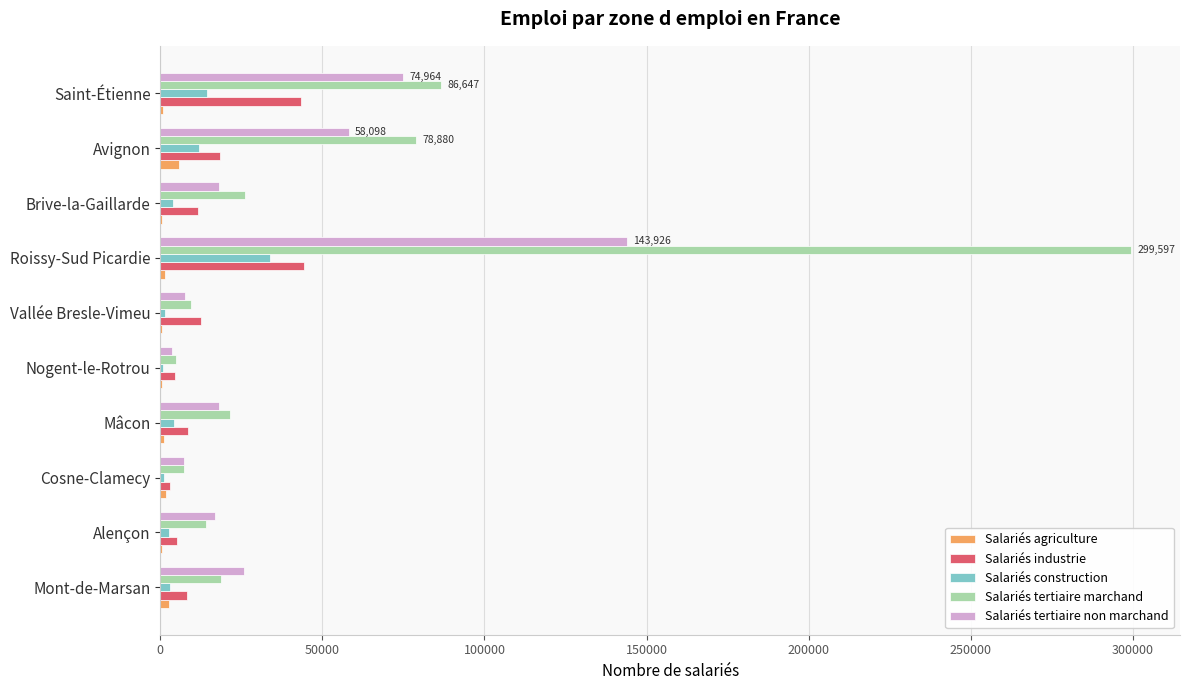

At which category does the chart reach its peak across all series?

Roissy-Sud Picardie